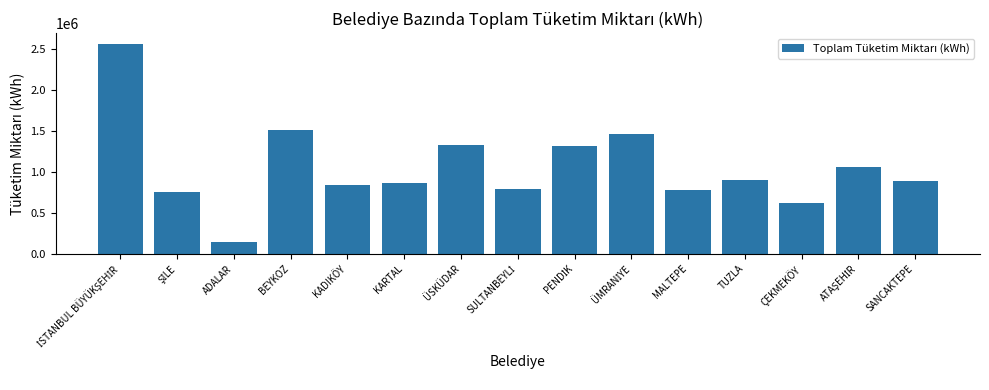

Read the value at KADIKÖY.

838672.1